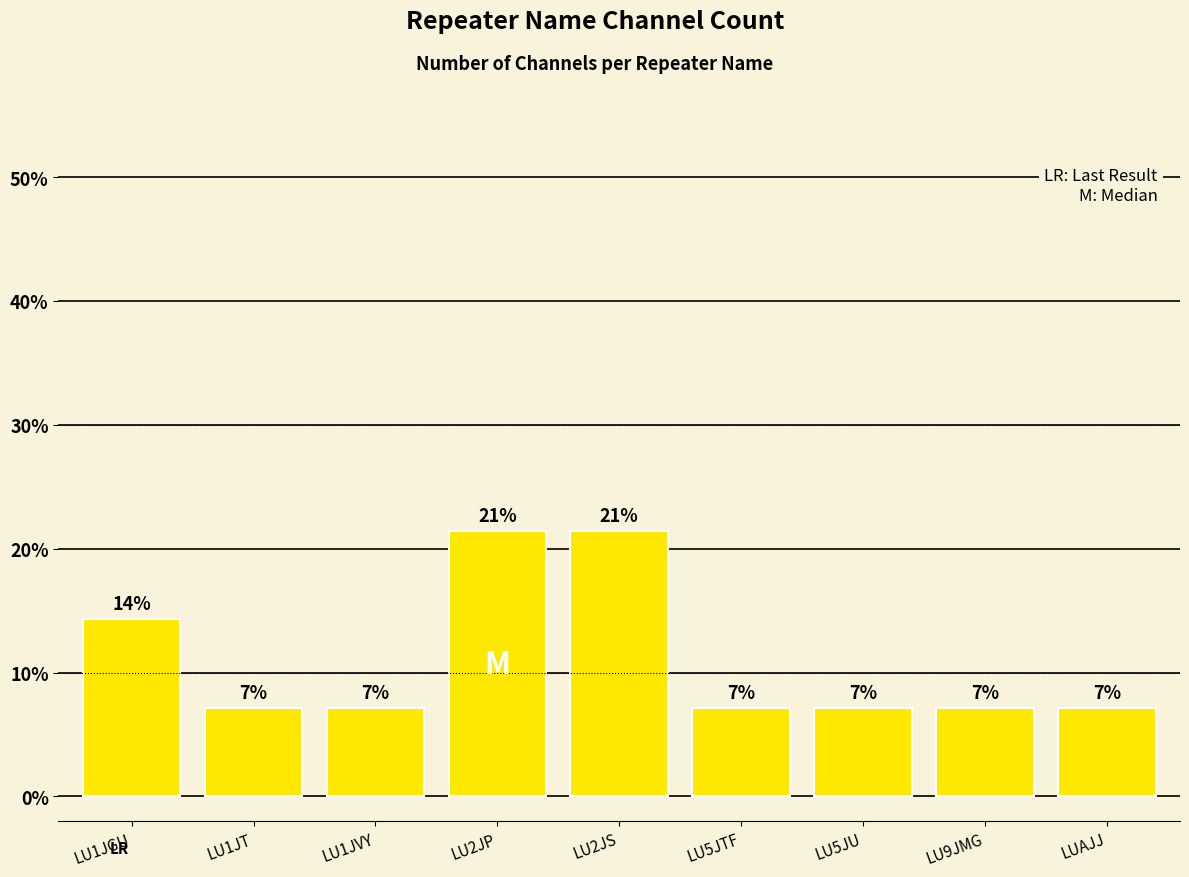

Which category has the lowest value across all series?

LU1JT